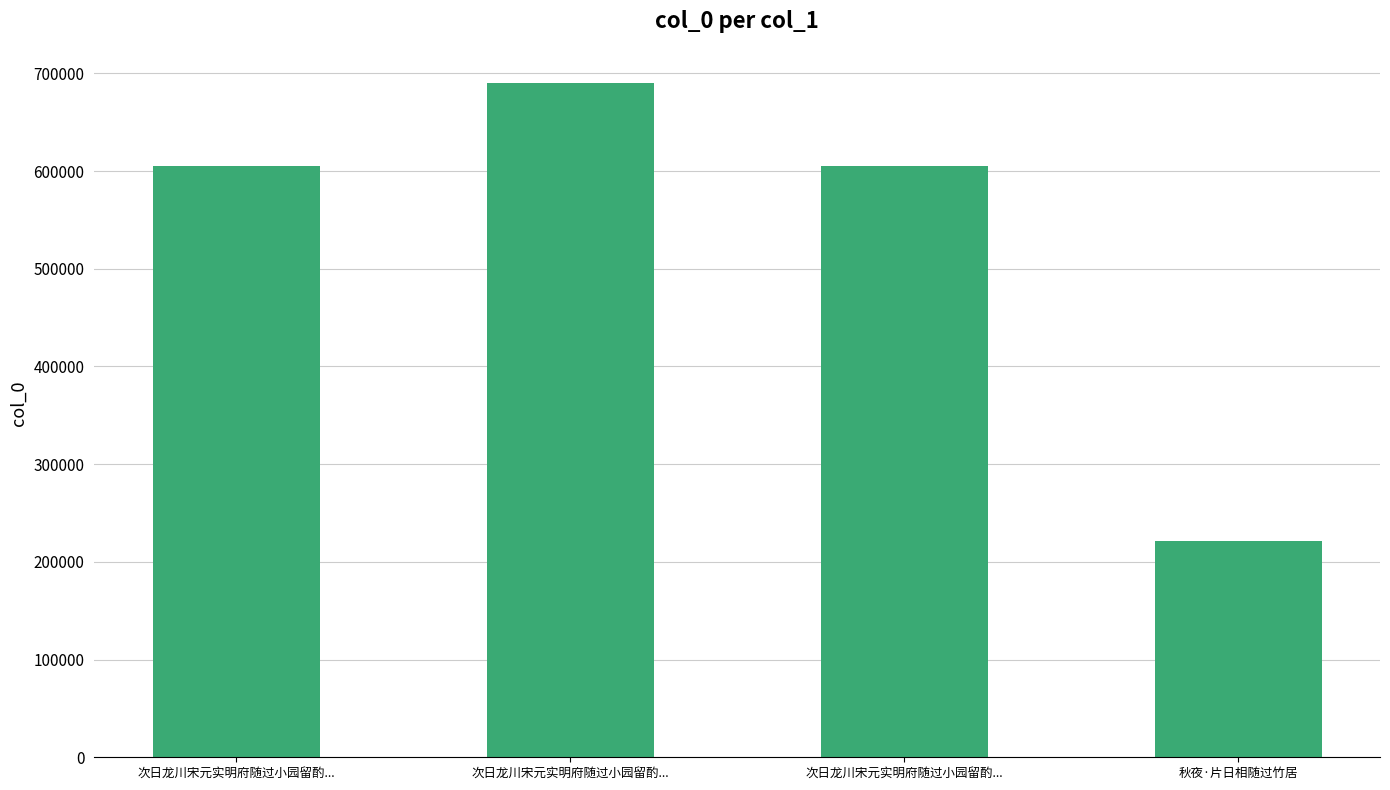

At which label is the value closest to 455807?

次日龙川宋元实明府随过小园留酌...